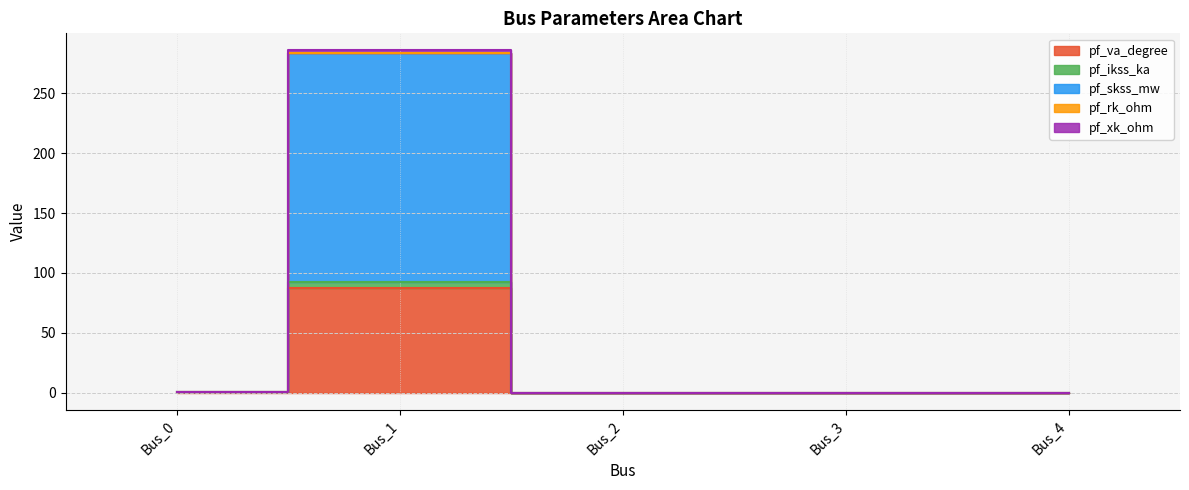

In pf_rk_ohm, how many points are higher than both neighbors (excluding endpoints)?

1